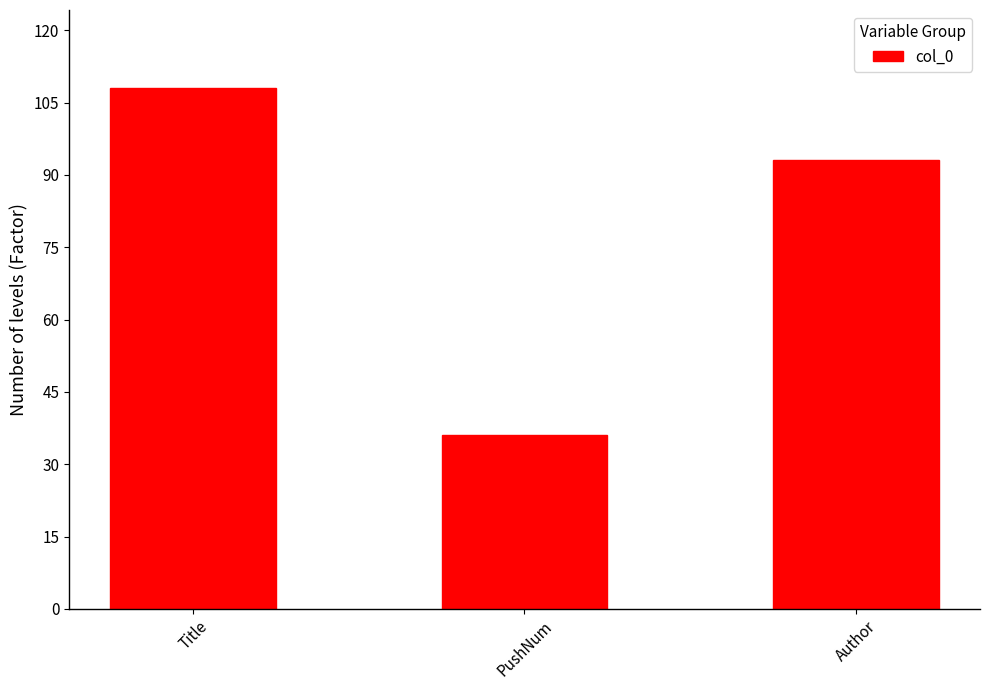

What is the value of the 1st bar from the left?

108